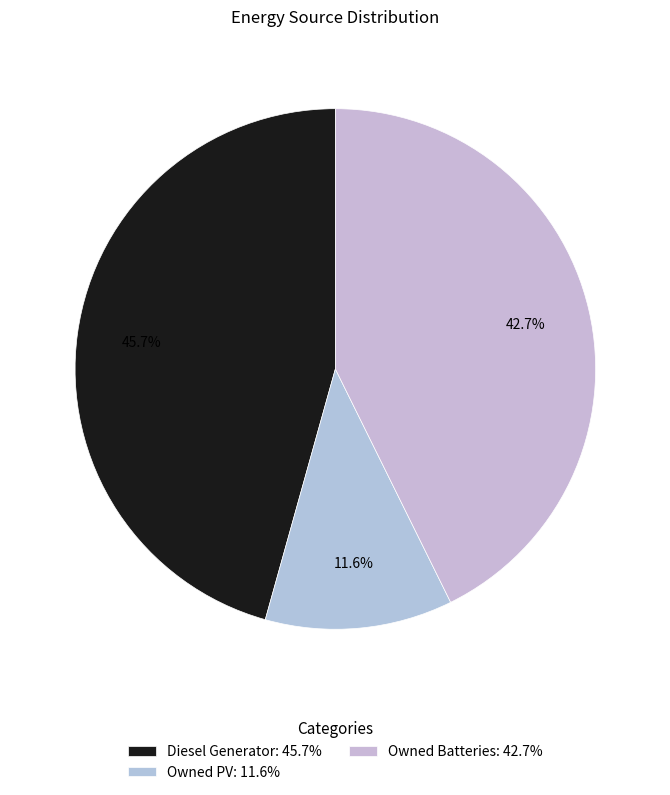

True or false: Diesel Generator accounts for 46% of the total.

True